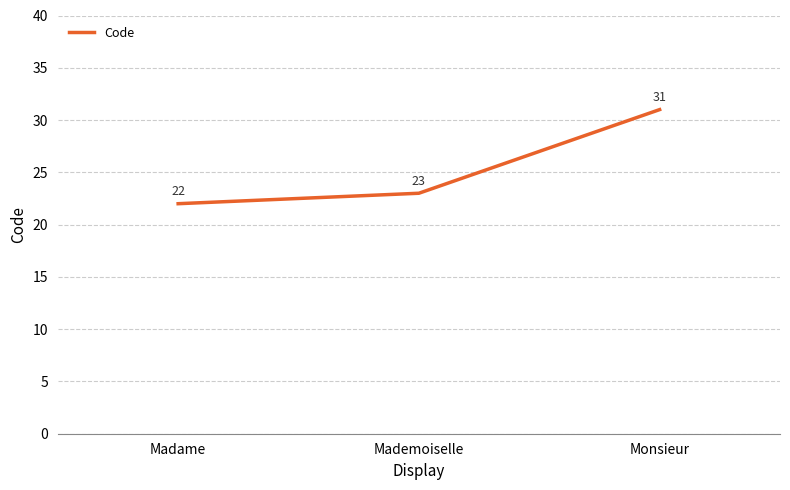

What is the smallest value displayed?

22